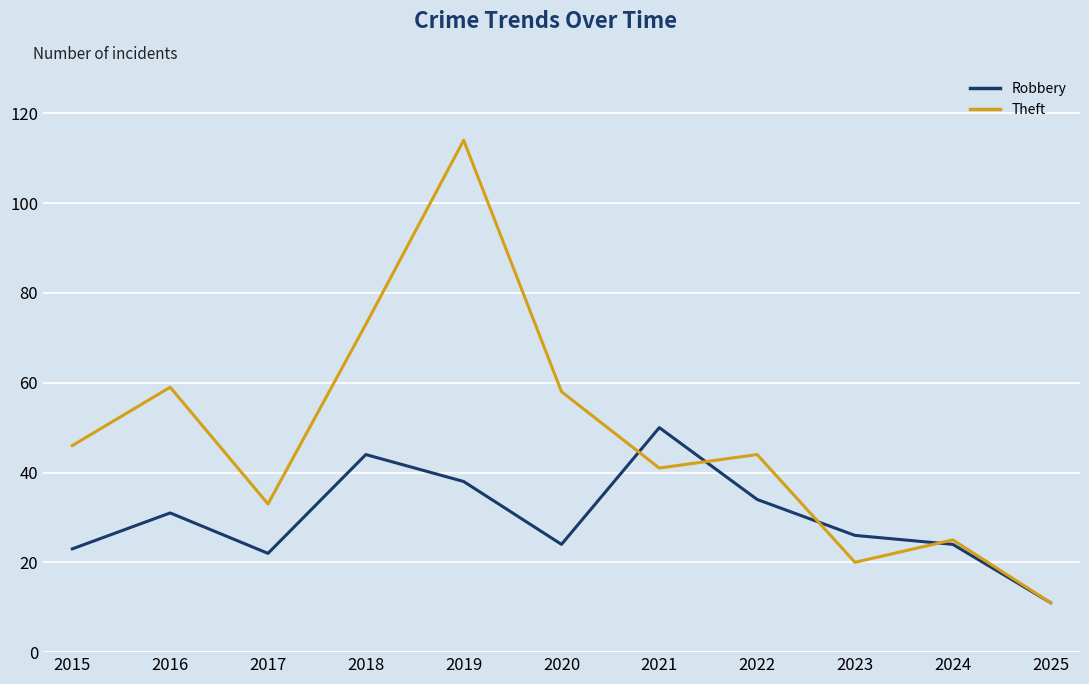

At how many categories does at least one series exceed 69?

2